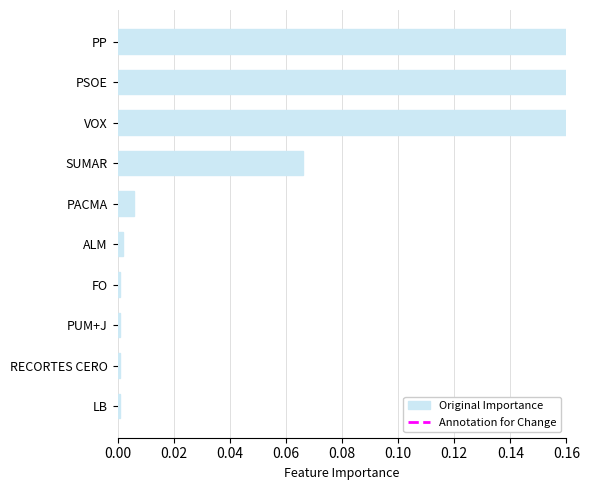

What is the difference between the second highest and minimum values?

0.3